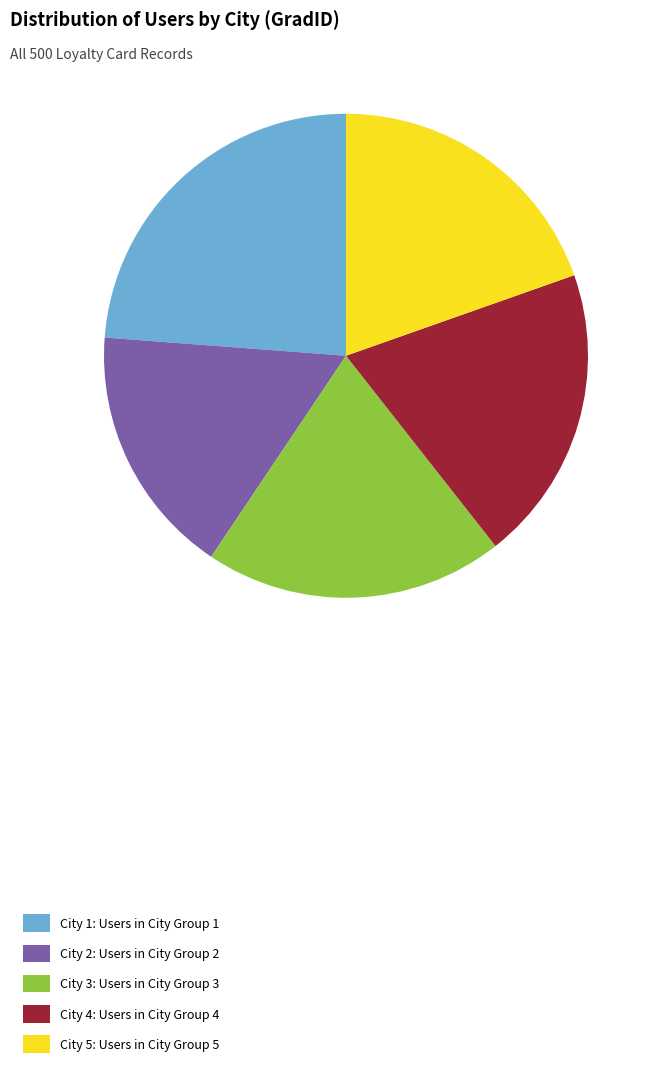

What is the ratio of the value at City 4: Users in City Group 4 to the value at City 3: Users in City Group 3?

1.0